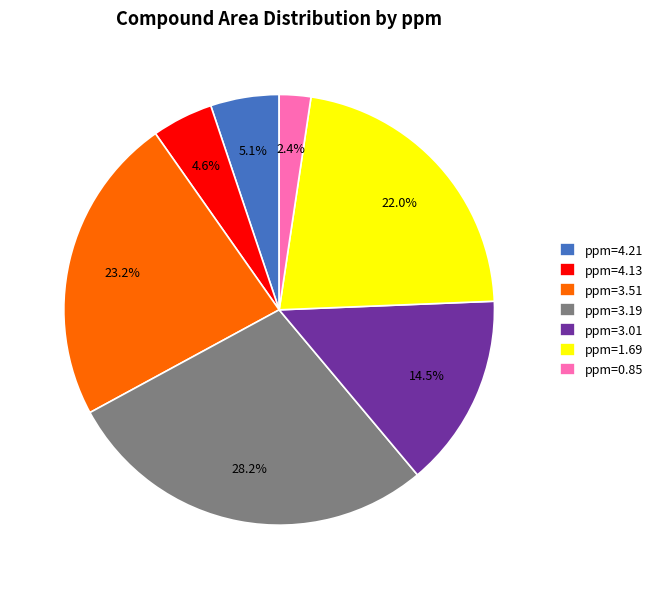

To the nearest percent, what is the average slice percentage?

14%